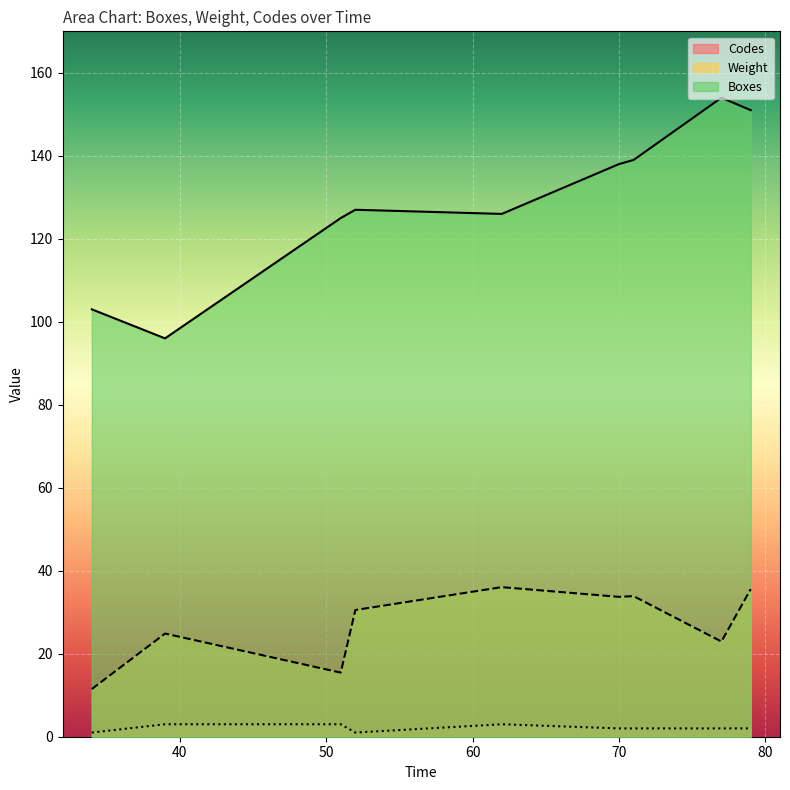

What is the average value of the Codes series?

2.1